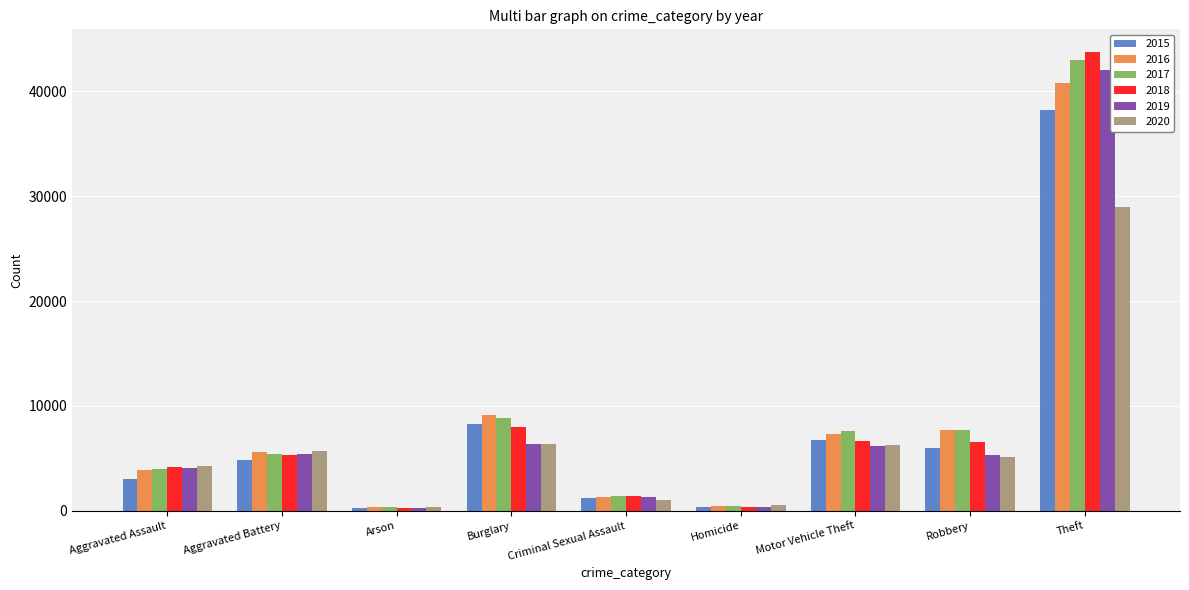

The value of 2020 at Aggravated Battery is 5689. True or false?

True